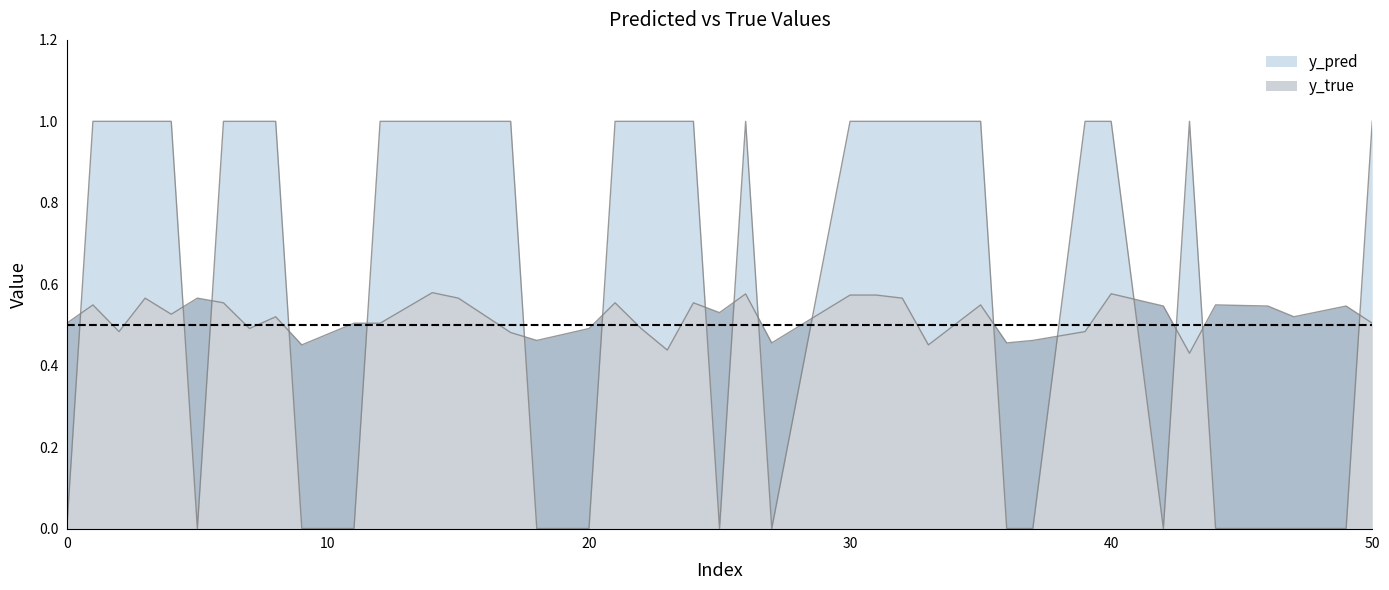

The value of y_pred at 8 is 0.5. True or false?

True